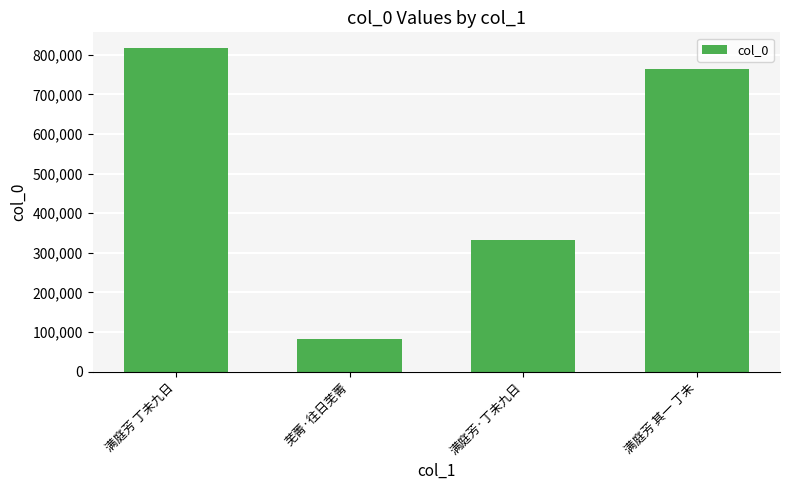

The chart shows a value of 372993 at 满庭芳 其一 丁未. True or false?

False